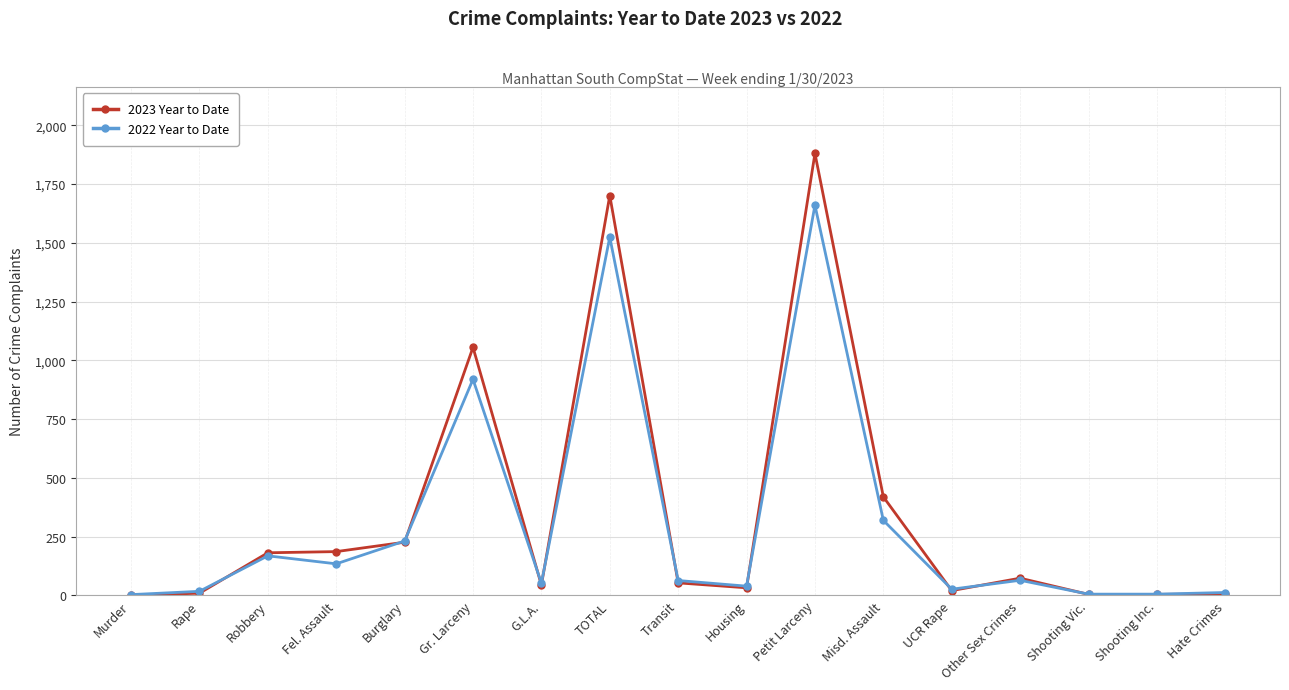

True or false: 2023 Year to Date has more than 0 interior local peaks.

True